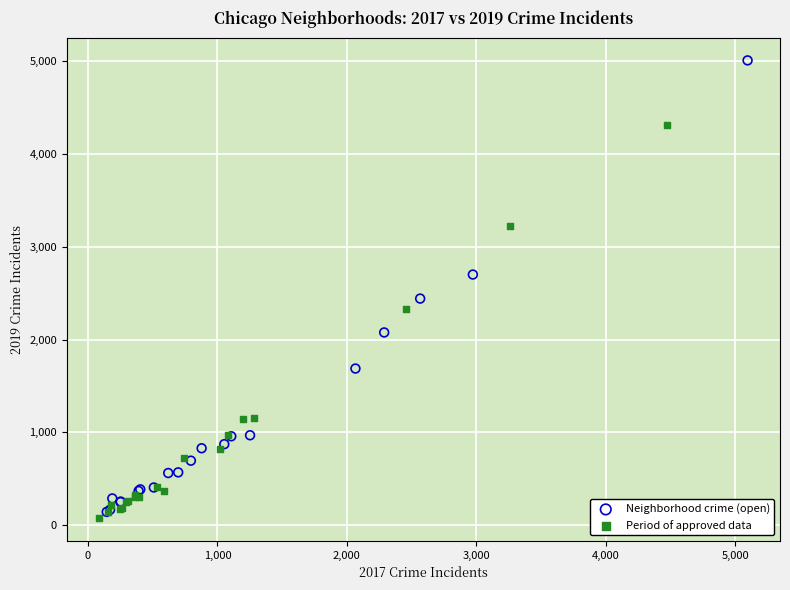

Which series has the largest Y range (max minus min)?

Neighborhood crime (open)